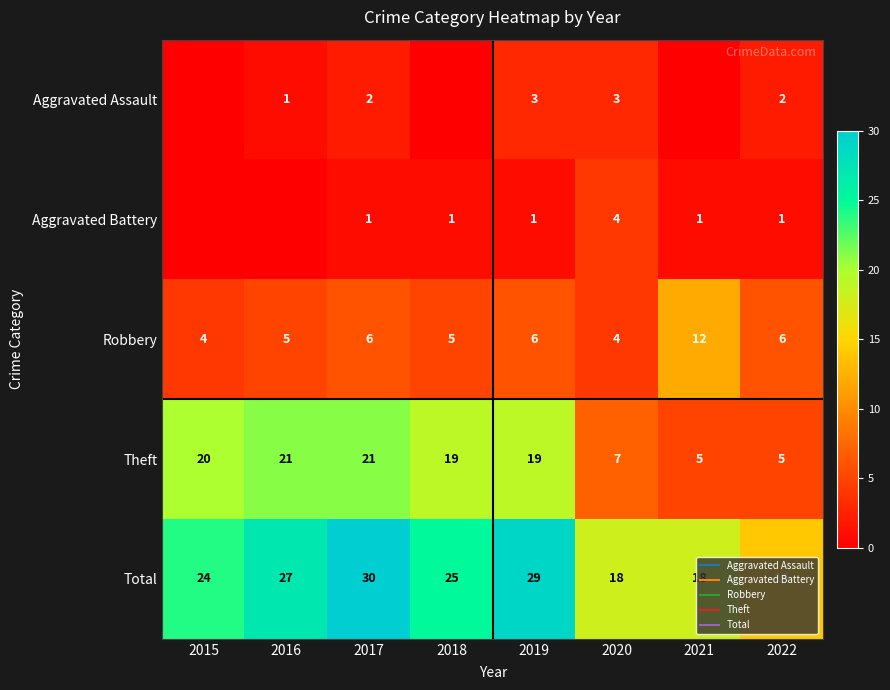

The value of Robbery at 2022 is 8. True or false?

False